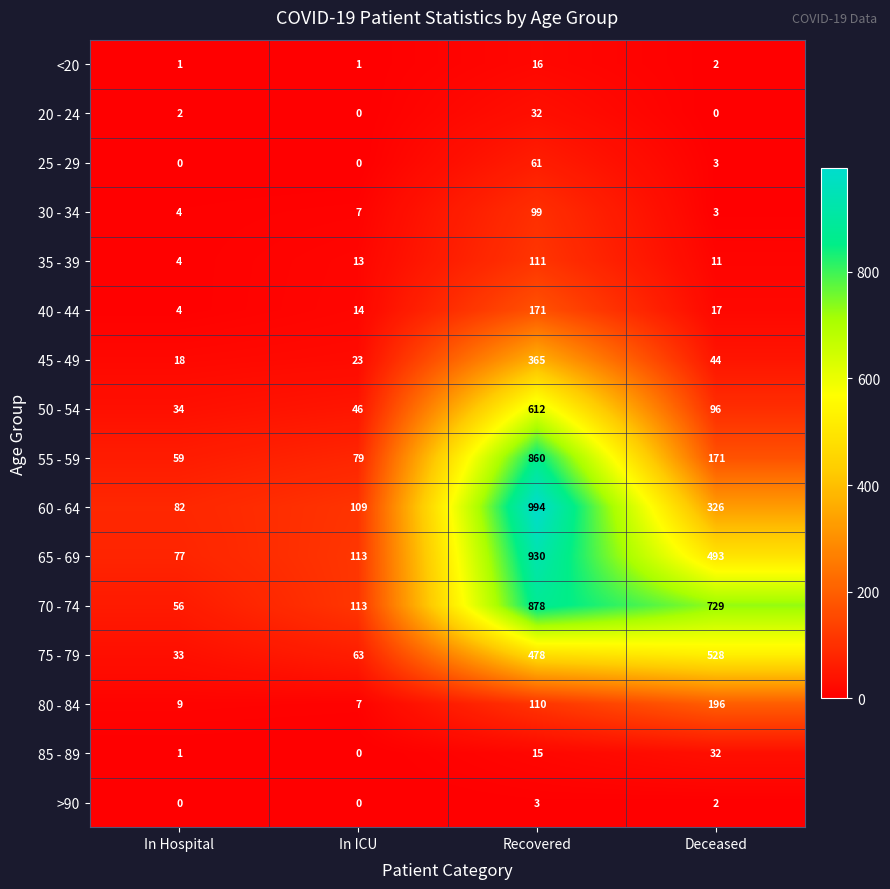

Which series has the widest spread of values?

60 - 64